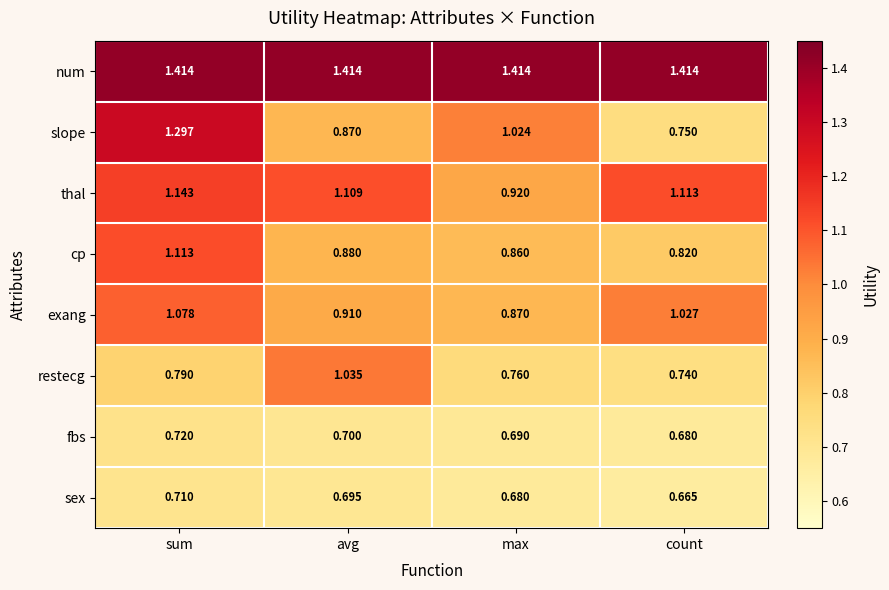

Between sum and max, which series saw the biggest shift?

slope